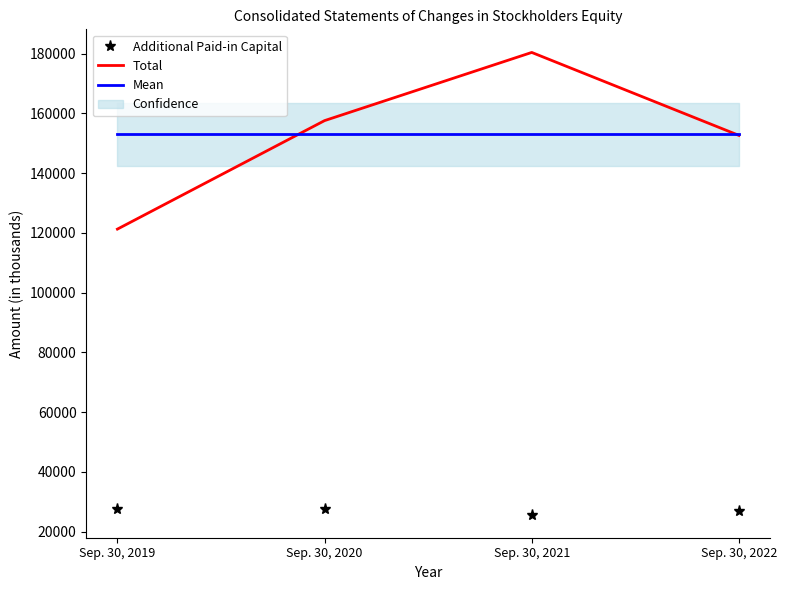

Which series changed the most between Sep. 30, 2020 and Sep. 30, 2022?

Total